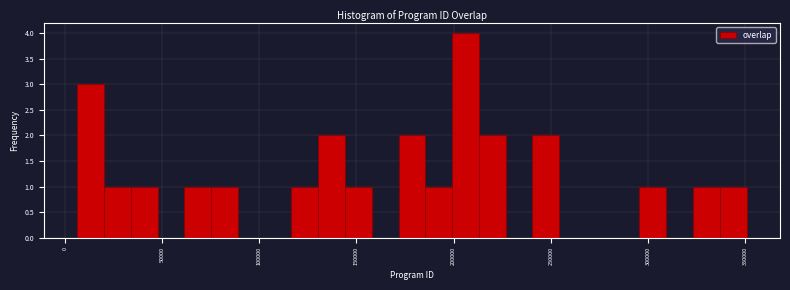

Around what value on the x-axis is the tallest bar? Give the approximate position of its centre, as read against the axis.

205000